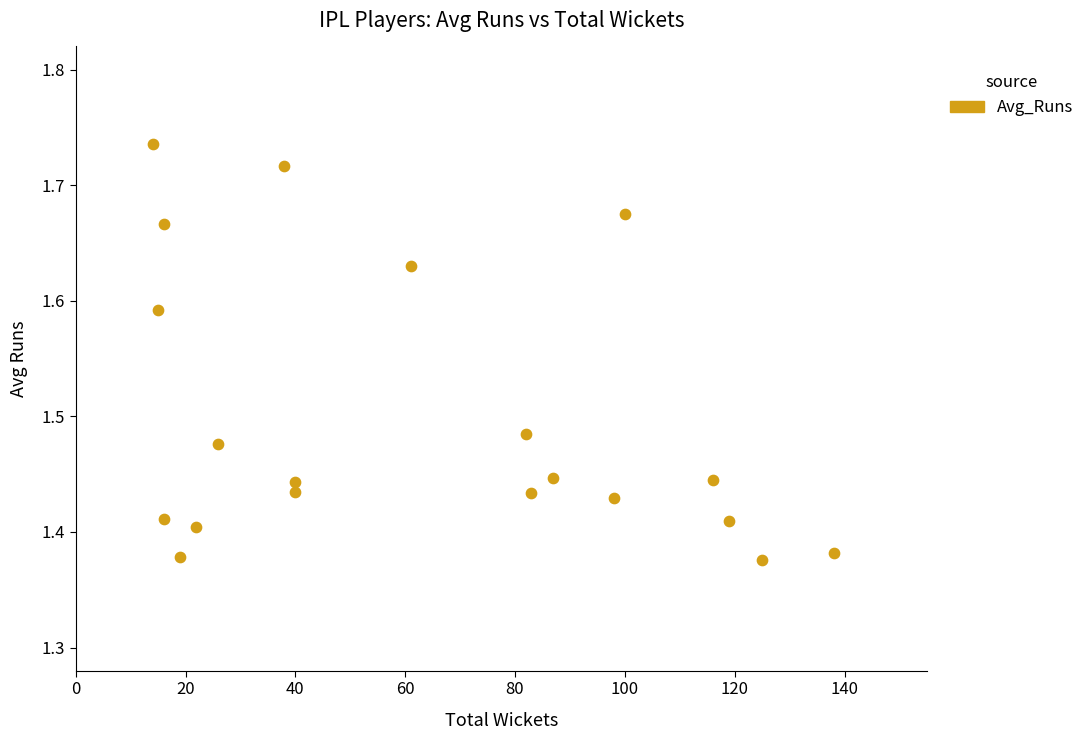

What is the range of X values (max minus min)?

124.0